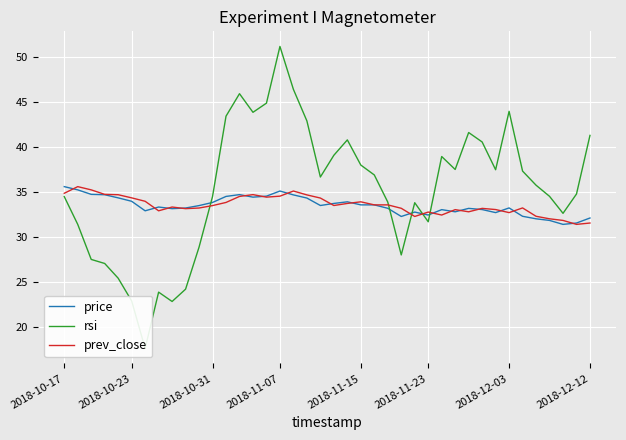

The prev_close series shows 16.8 at 2018-11-15. True or false?

False